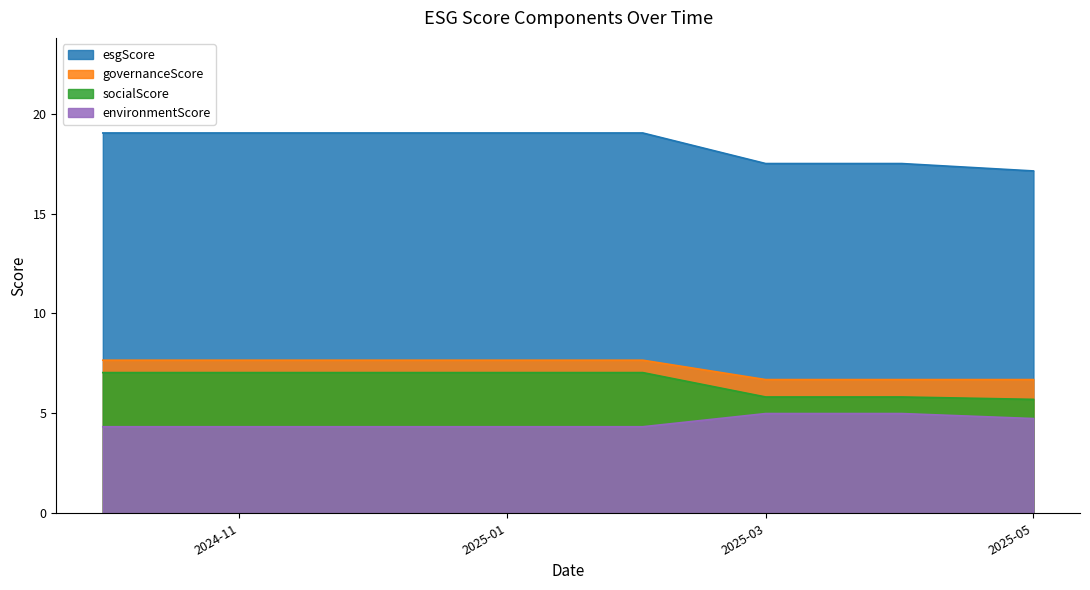

Read the governanceScore value at 2024-11.

7.7